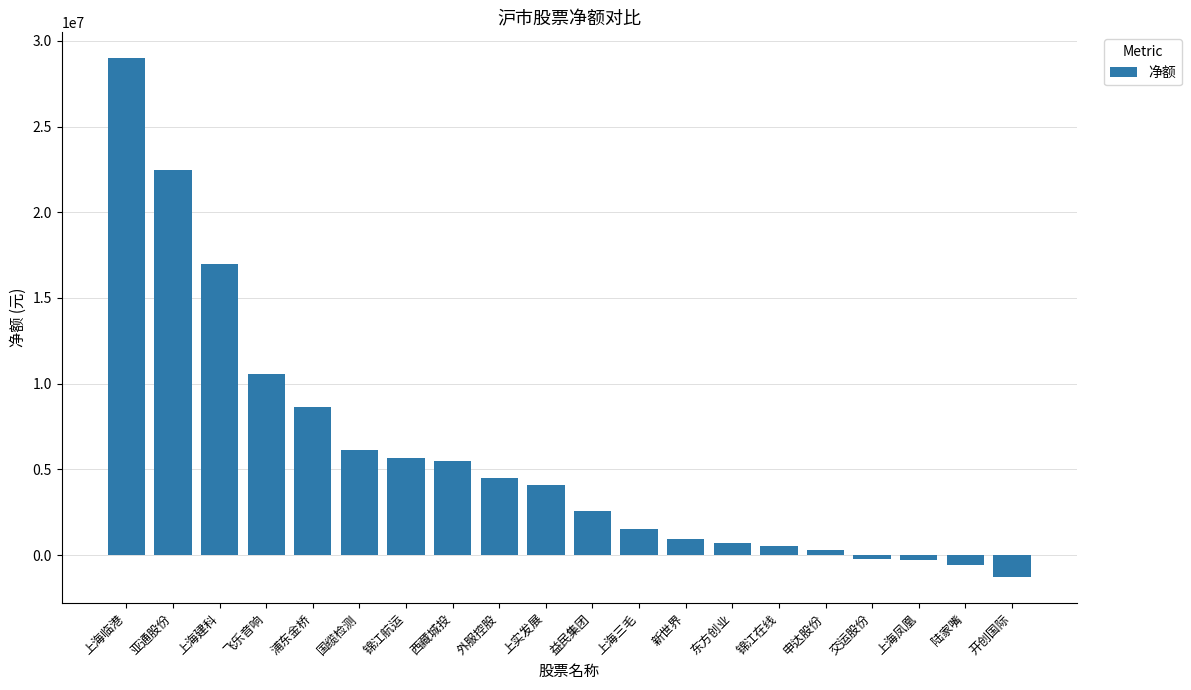

What is the average value?

5888501